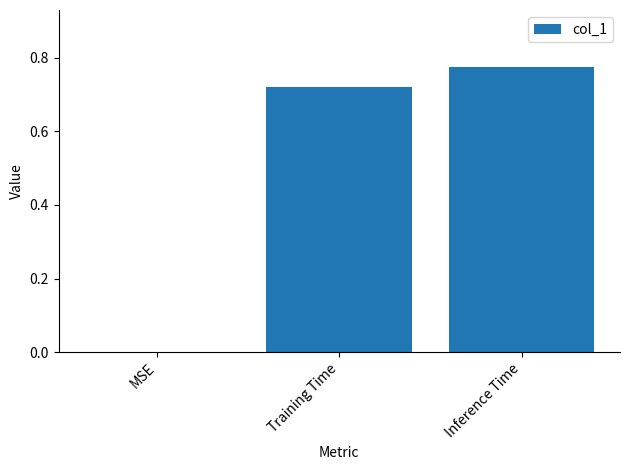

Which has a higher value, MSE or Training Time?

Training Time